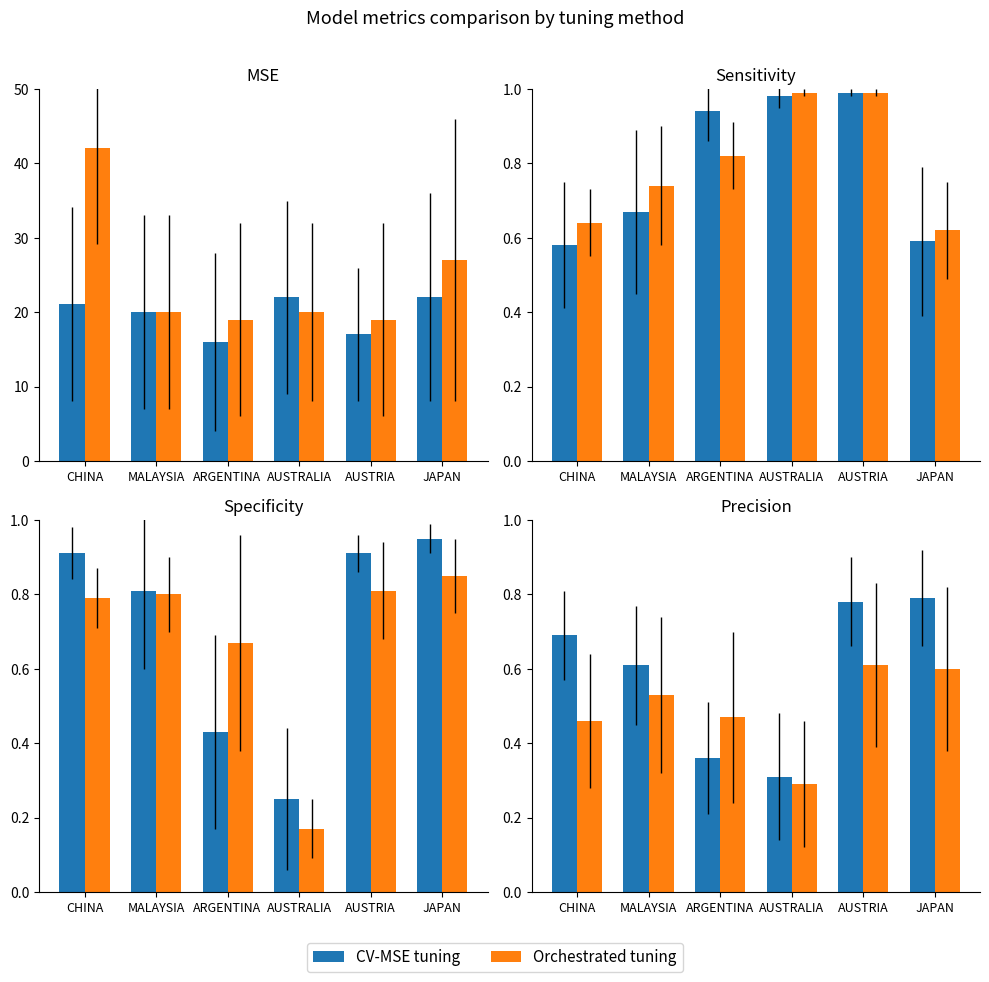

What is the difference between the maximum and minimum values in the Orchestrated tuning series?

0.3